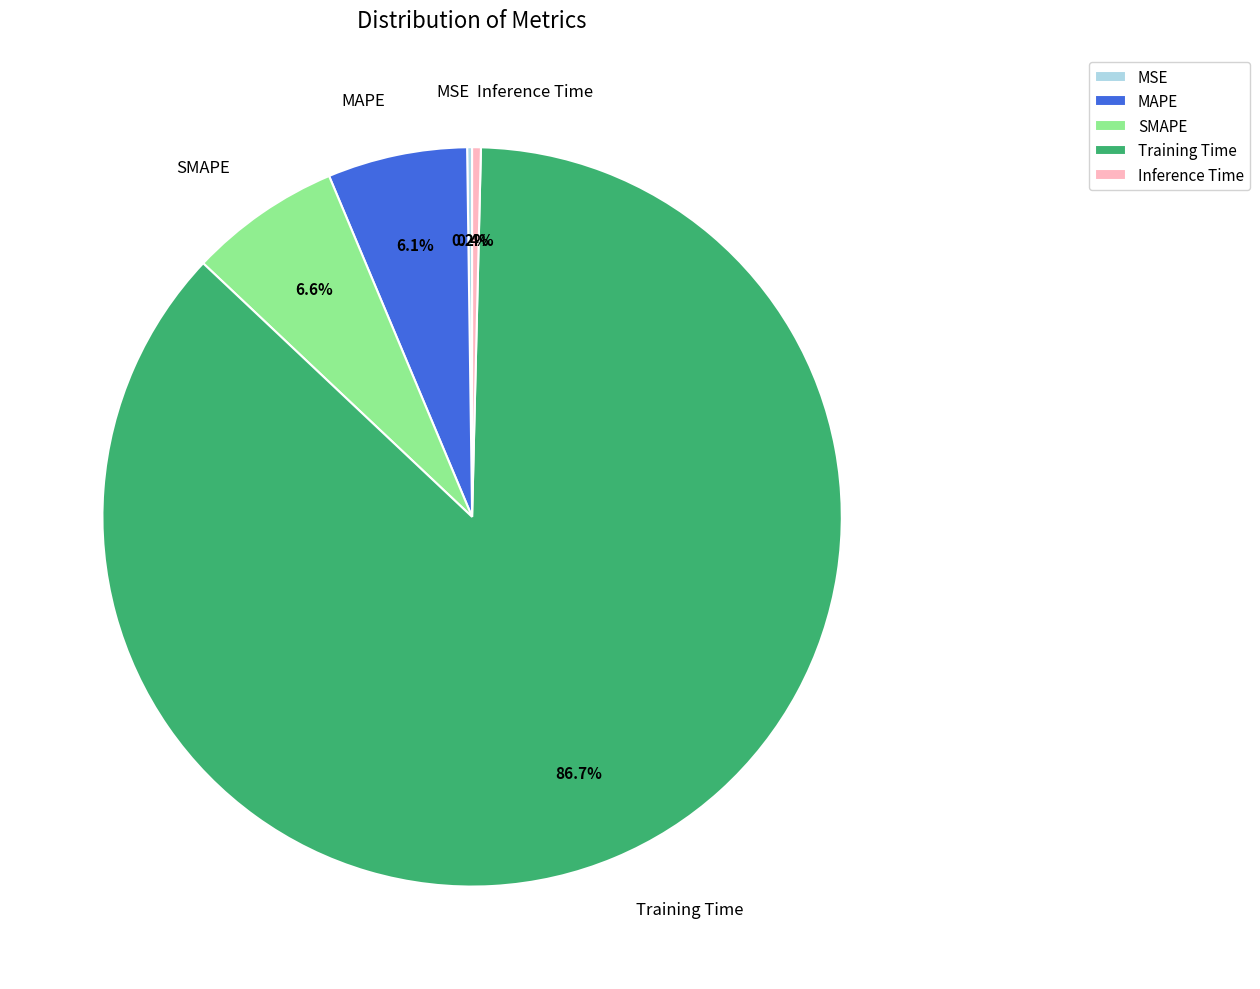

What percentage is NOT represented by MAPE?

93.9%